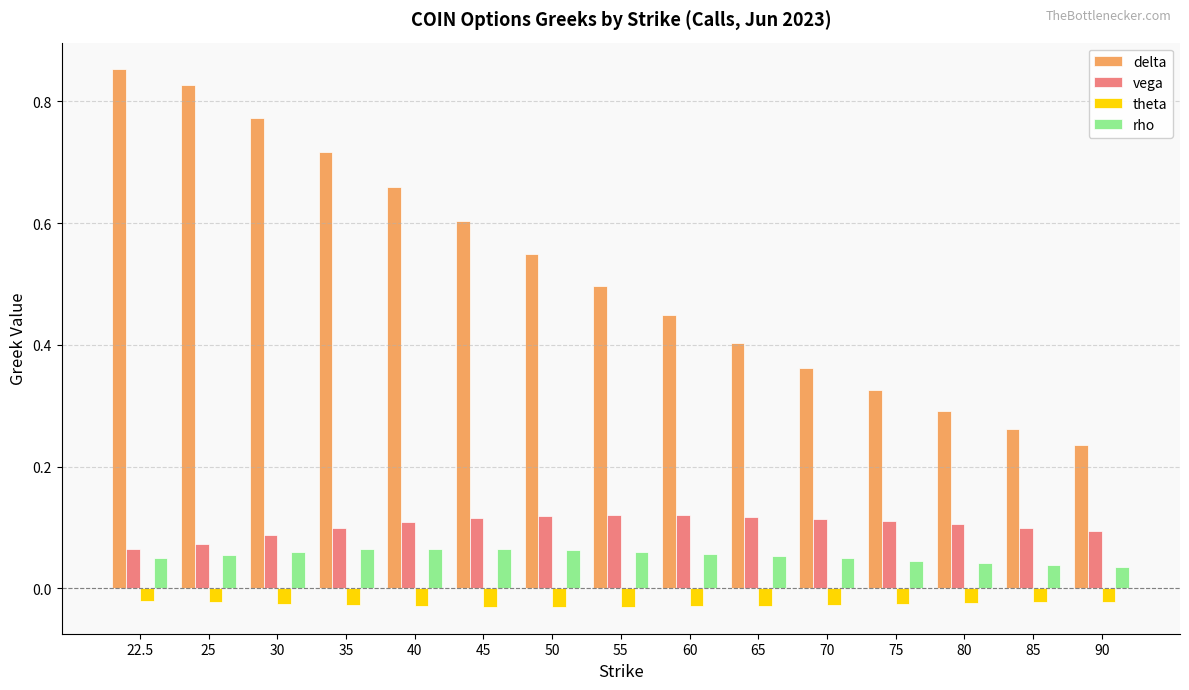

Is the value of theta at 35 greater than the value of delta at 90?

No